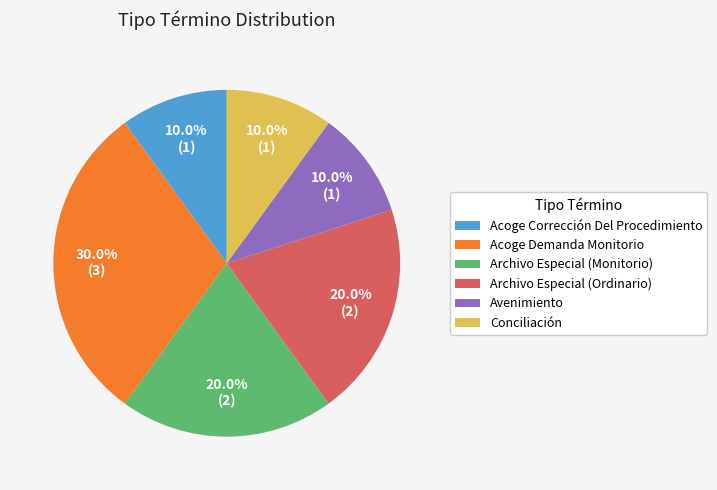

To the nearest percent, what is the combined percentage of Acoge Demanda Monitorio and Archivo Especial (Monitorio)?

50%